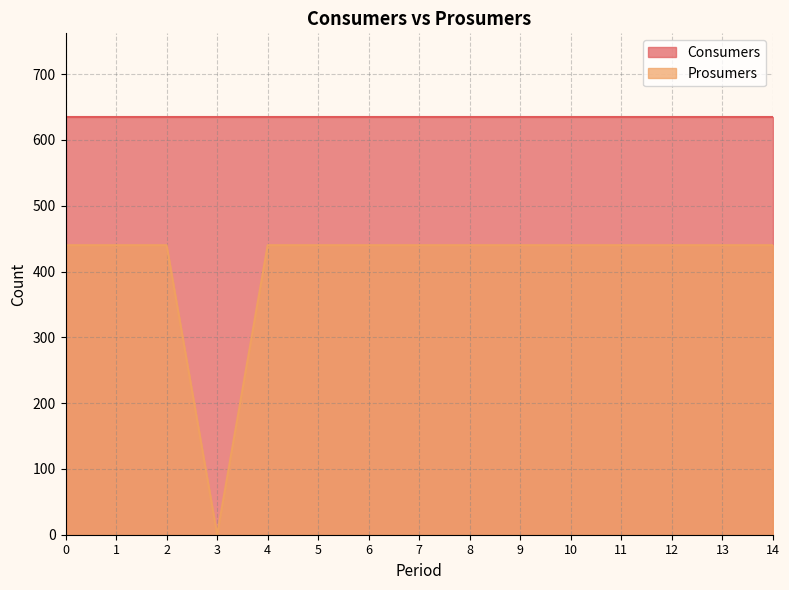

The value at 12 is 202. True or false?

False